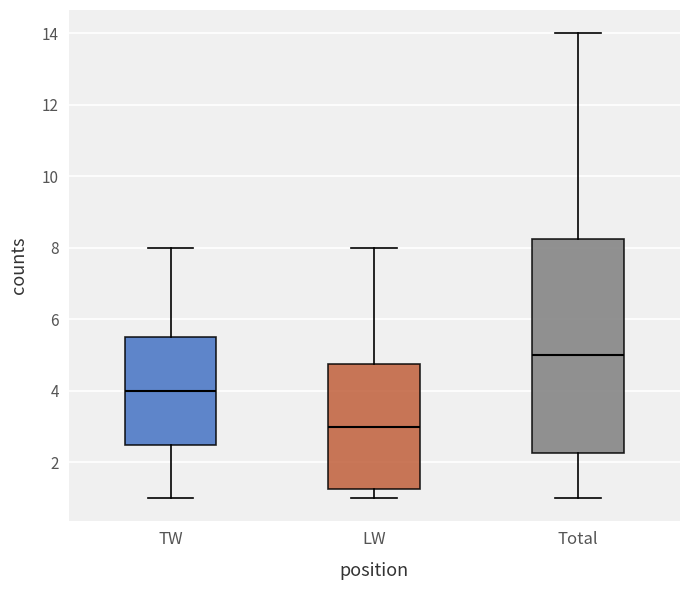

Where does the median line of the box for Total sit on the y-axis? The values are not printed on the chart, so give them approximately, as read against the axis.

5.0